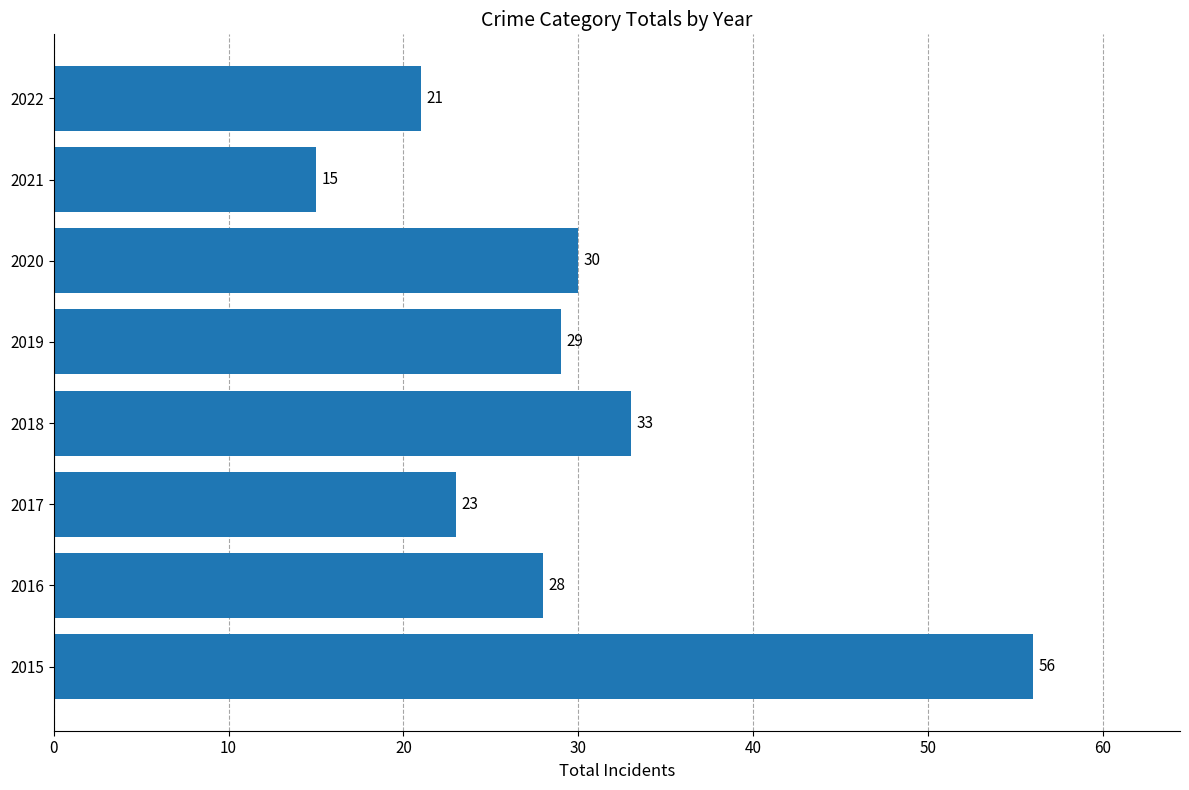

How many categories are shown in the chart?

8